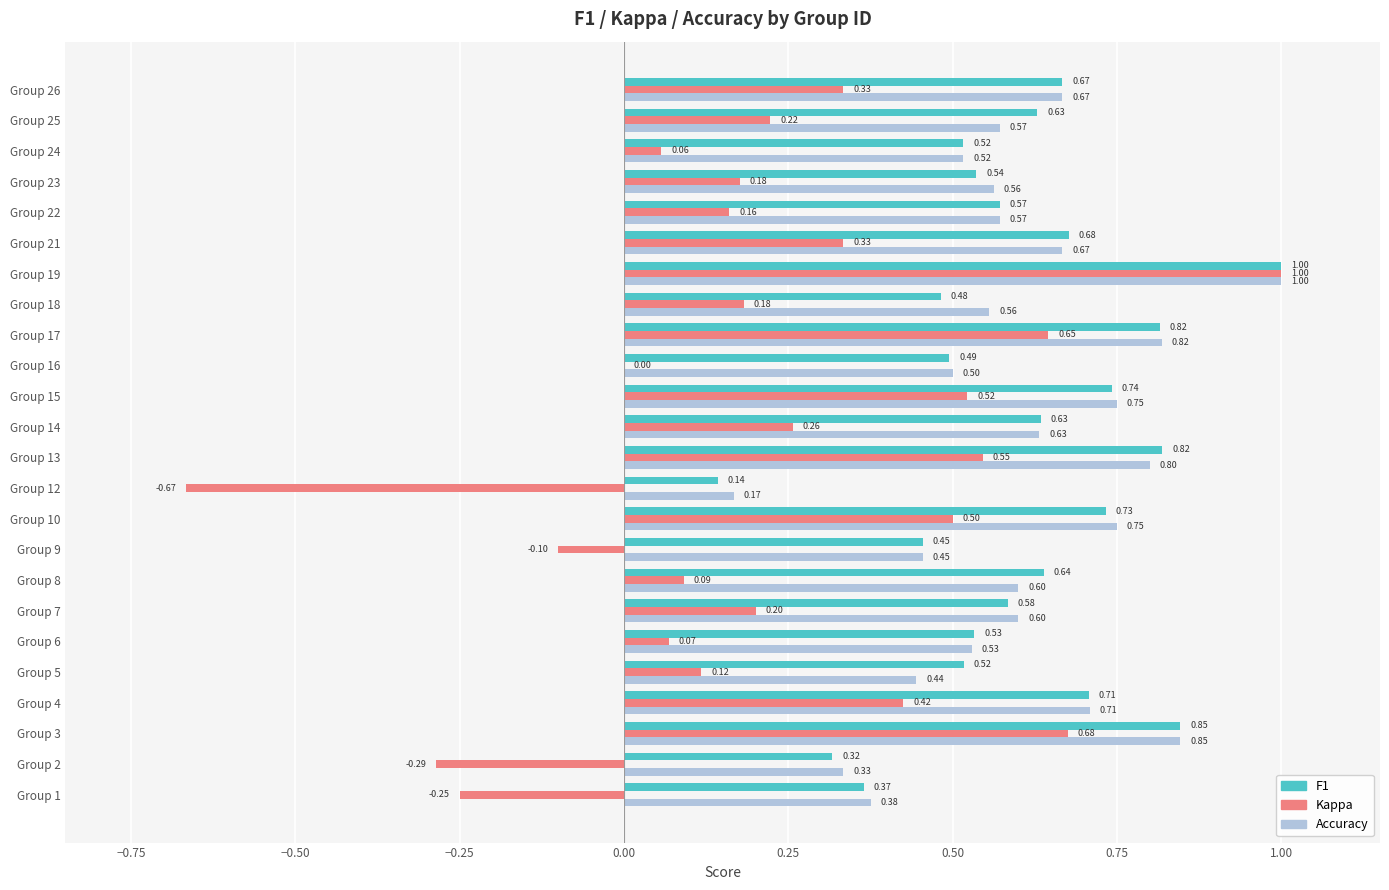

At which category is the sum across all series the highest?

Group 19